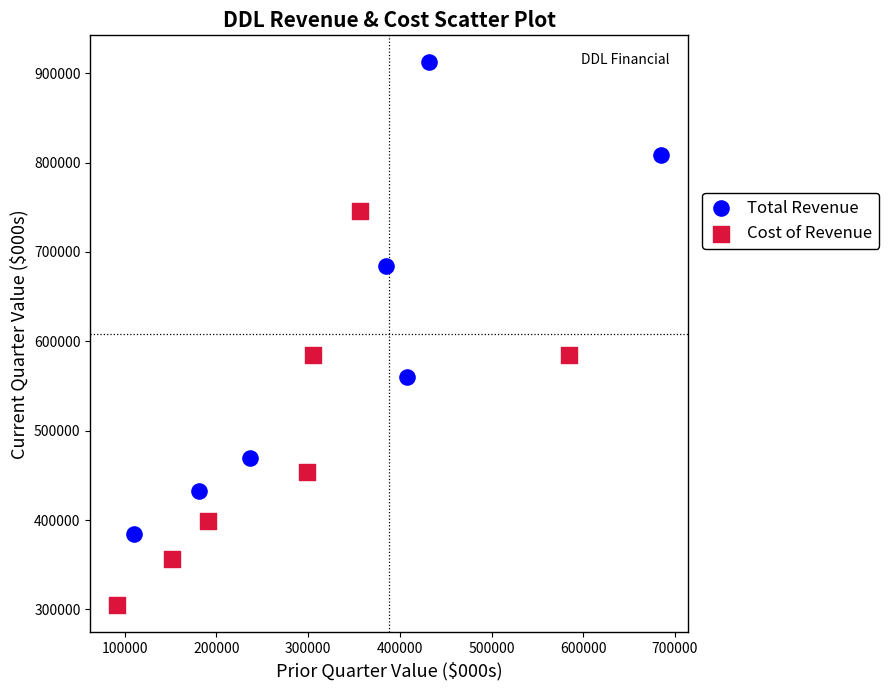

Which series has the largest Y range (max minus min)?

Total Revenue